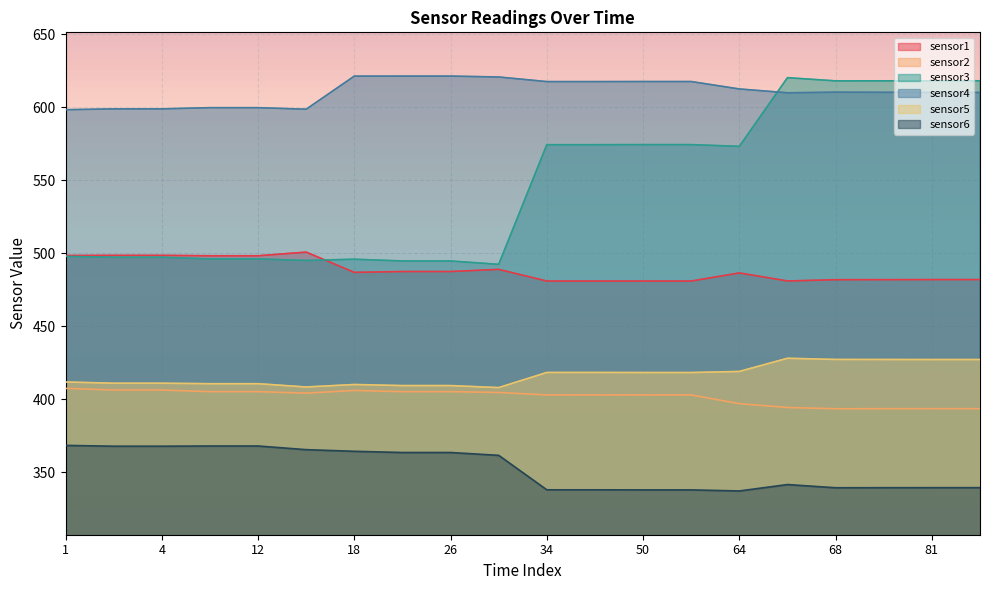

Reading left to right, extract all data points from this chart.

sensor1: 1=498.5	3=498.6	4=498.6	11=498.3	12=498.3	15=500.8	18=487.0	22=487.5	26=487.5	30=489.0	34=481.0	35=481.0	50=481.0	51=481.0	64=486.6	65=481.1	68=481.9	72=481.9	81=482.0	82=482.0
sensor2: 1=407.5	3=406.3	4=406.3	11=405.2	12=405.2	15=404.2	18=406.0	22=405.2	26=405.2	30=404.6	34=402.9	35=402.9	50=402.9	51=402.9	64=397.0	65=394.3	68=393.5	72=393.5	81=393.5	82=393.5
sensor3: 1=497.9	3=497.3	4=497.3	11=496.1	12=496.1	15=495.1	18=496.0	22=494.8	26=494.8	30=492.5	34=574.5	35=574.5	50=574.5	51=574.5	64=573.3	65=620.4	68=618.2	72=618.2	81=618.3	82=618.3
sensor4: 1=598.4	3=599.0	4=599.0	11=599.8	12=599.8	15=598.8	18=621.5	22=621.5	26=621.5	30=620.9	34=617.7	35=617.7	50=617.8	51=617.8	64=612.7	65=610.0	68=610.5	72=610.4	81=610.3	82=610.3
sensor5: 1=411.8	3=411.0	4=411.0	11=410.7	12=410.7	15=408.4	18=410.1	22=409.4	26=409.4	30=408.0	34=418.4	35=418.4	50=418.3	51=418.3	64=419.0	65=428.1	68=427.3	72=427.2	81=427.2	82=427.2
sensor6: 1=368.4	3=367.8	4=367.8	11=368.0	12=368.0	15=365.4	18=364.3	22=363.5	26=363.5	30=361.5	34=337.9	35=337.9	50=337.9	51=337.9	64=337.1	65=341.5	68=339.3	72=339.4	81=339.4	82=339.4